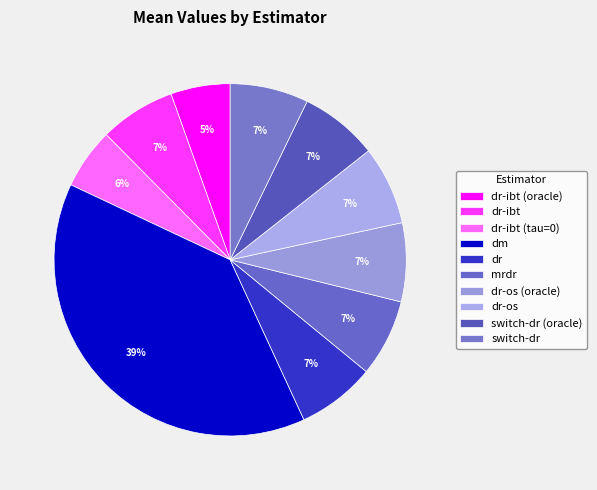

How many segments does this pie chart have?

10